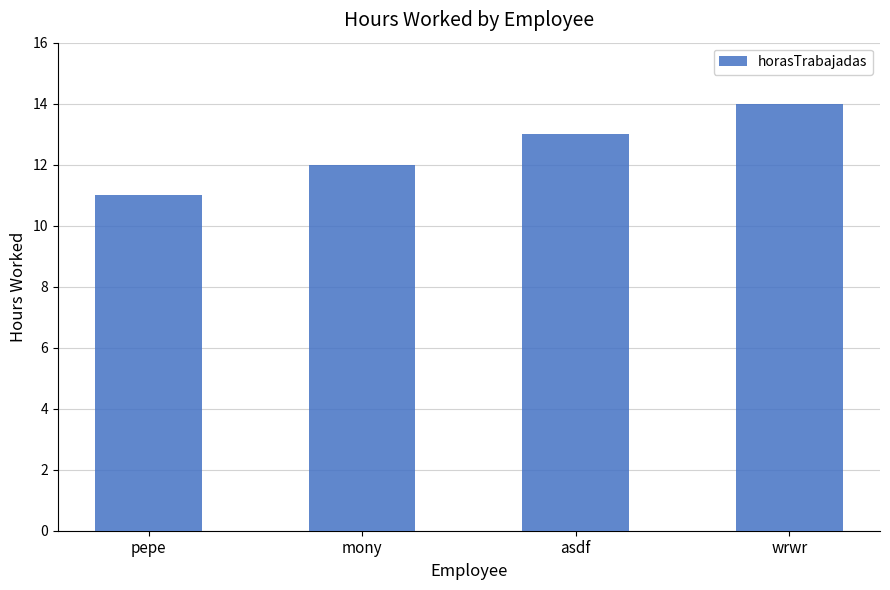

What is the greatest value displayed?

14